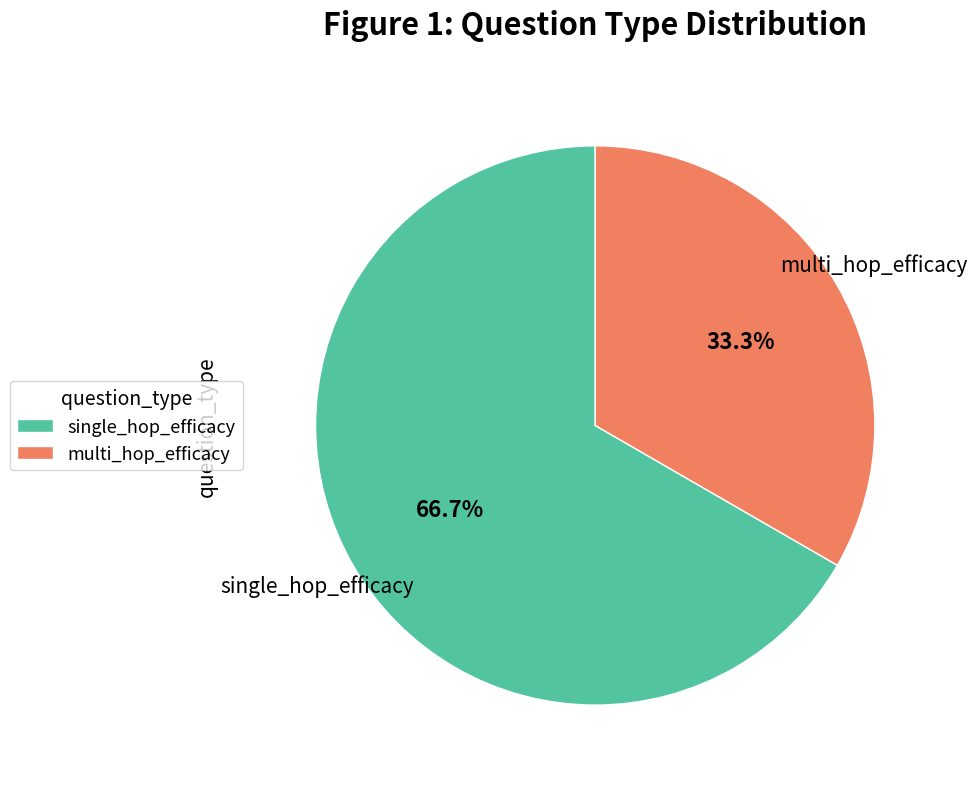

How many slices are in this pie chart?

2